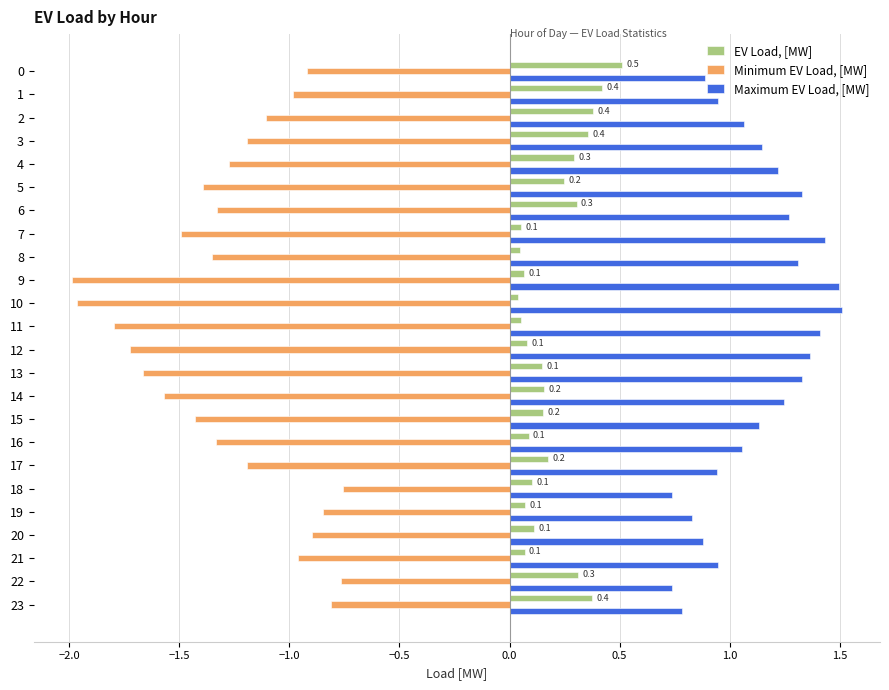

What is the maximum value shown in the chart?

1.5